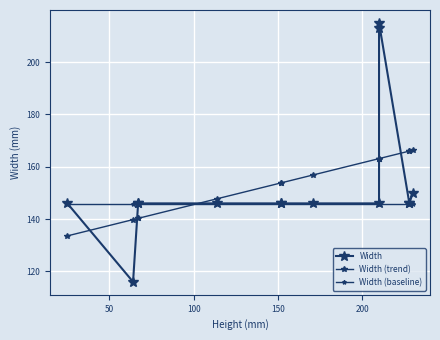

What are all the series names shown in the legend?

Width, Width (trend), Width (baseline)